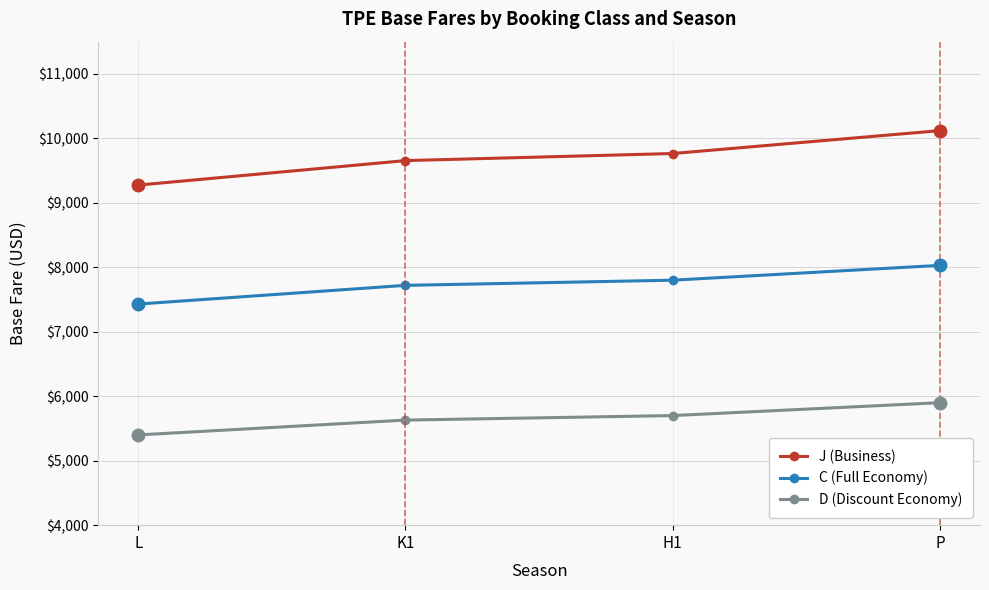

Reading left to right, transcribe all the data shown in this chart.

J (Business): 9275	9655	9765	10120
C (Full Economy): 7430	7720	7800	8030
D (Discount Economy): 5400	5630	5700	5900